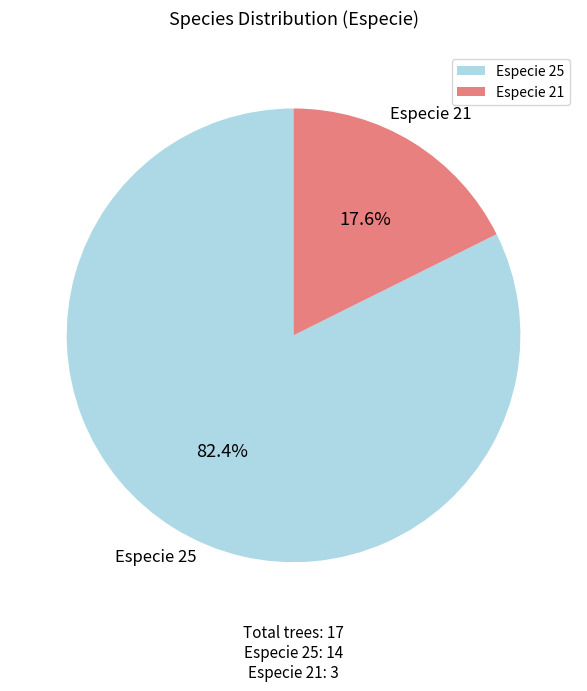

Rank the categories by value from highest to lowest.

Especie 25, Especie 21